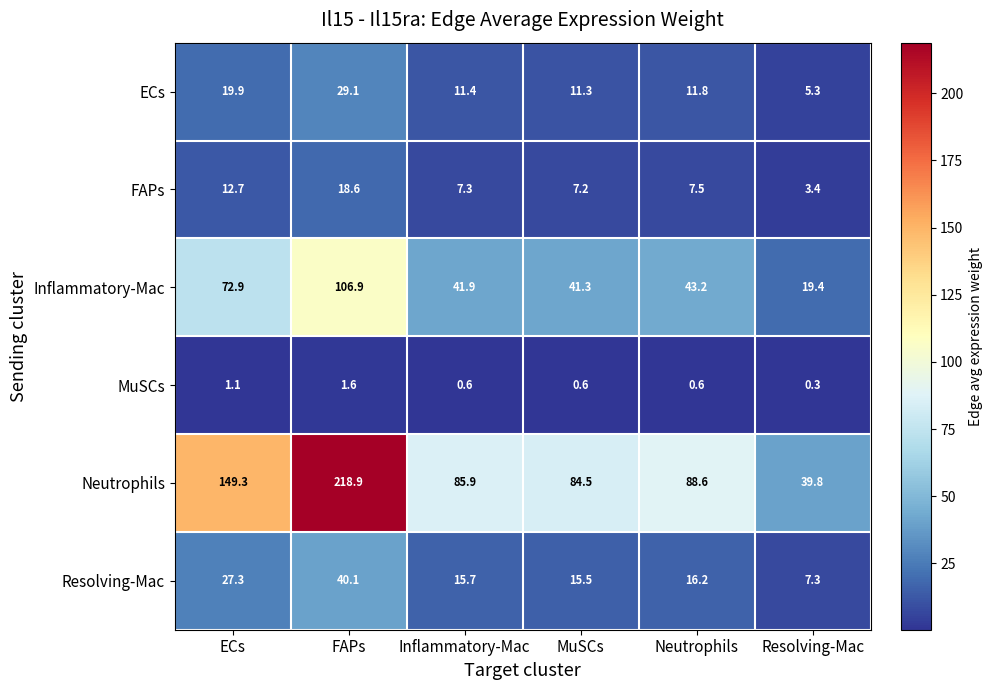

At MuSCs, list the series in order from smallest to largest.

MuSCs, FAPs, ECs, Resolving-Mac, Inflammatory-Mac, Neutrophils